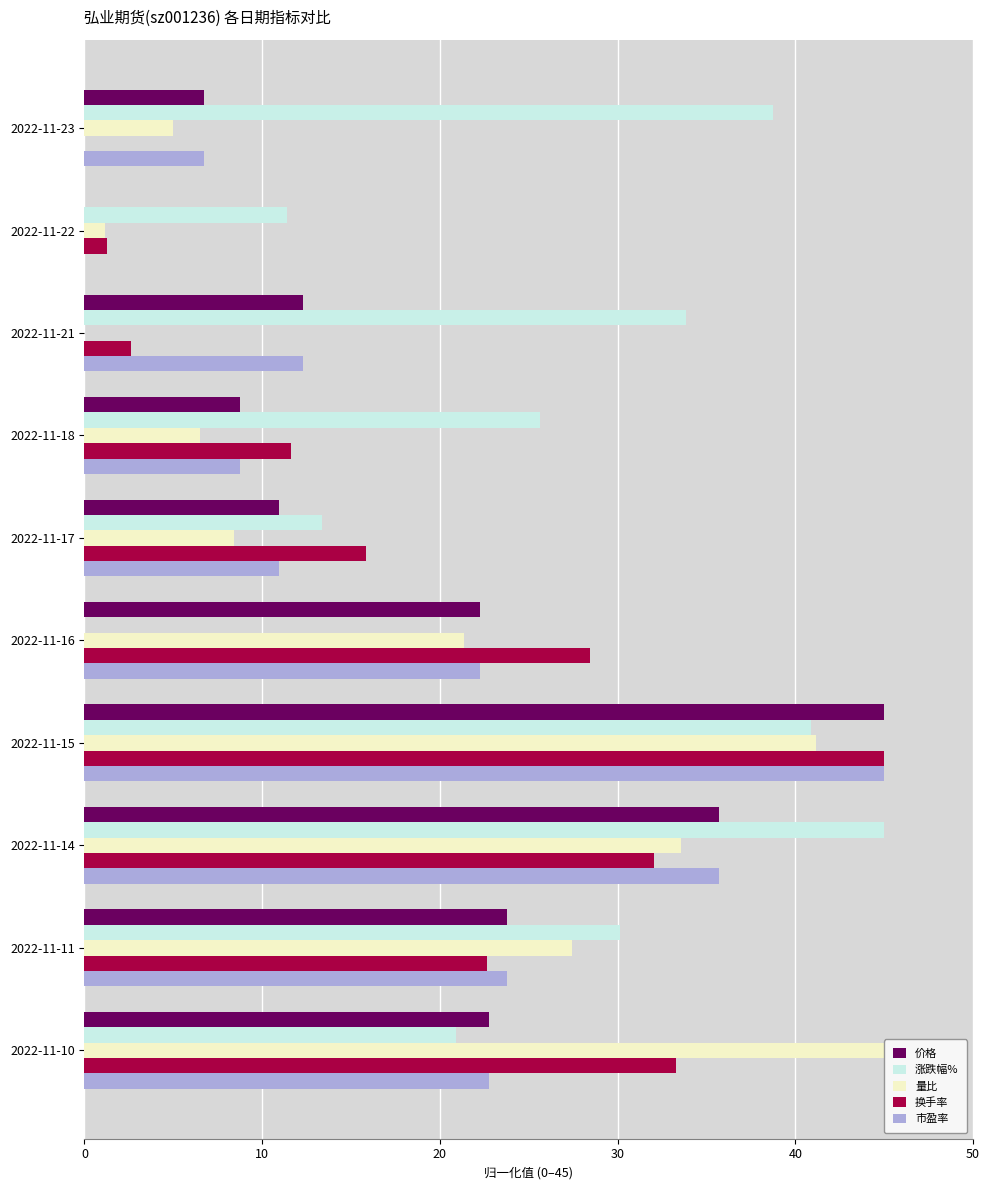

The 换手率 series shows 80.5 at 2022-11-15. True or false?

False